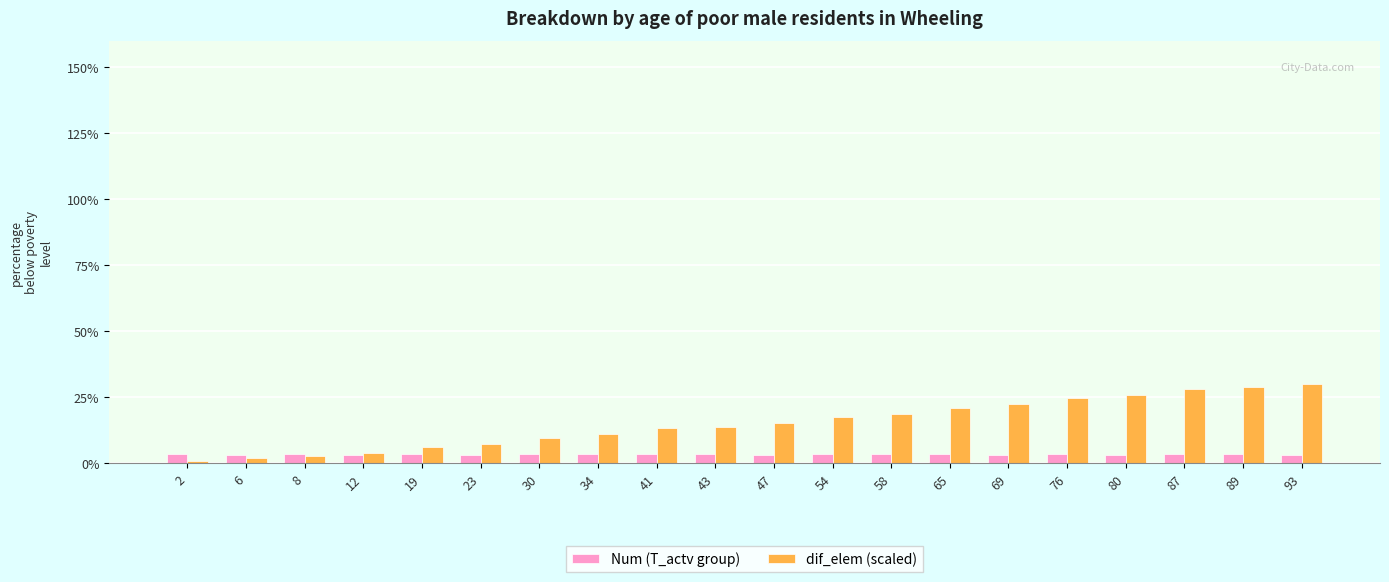

Is the value of dif_elem (scaled) at 65 greater than the value of Num (T_actv group) at 8?

Yes